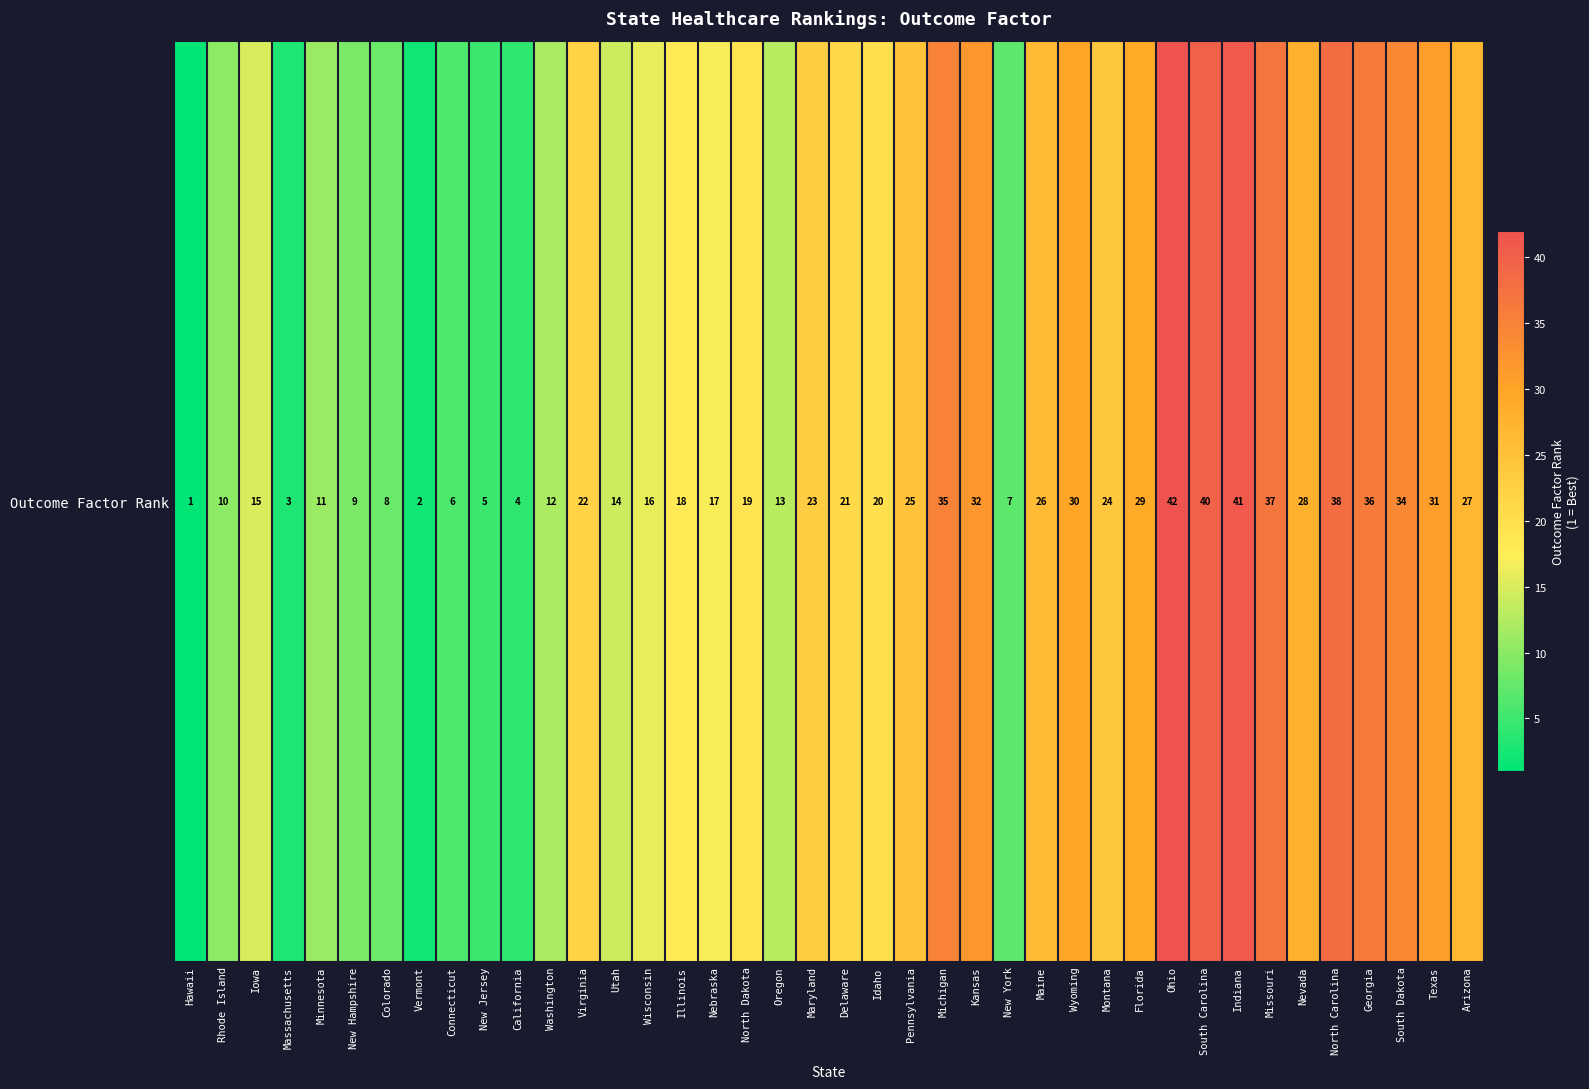

What is the greatest value displayed?

42